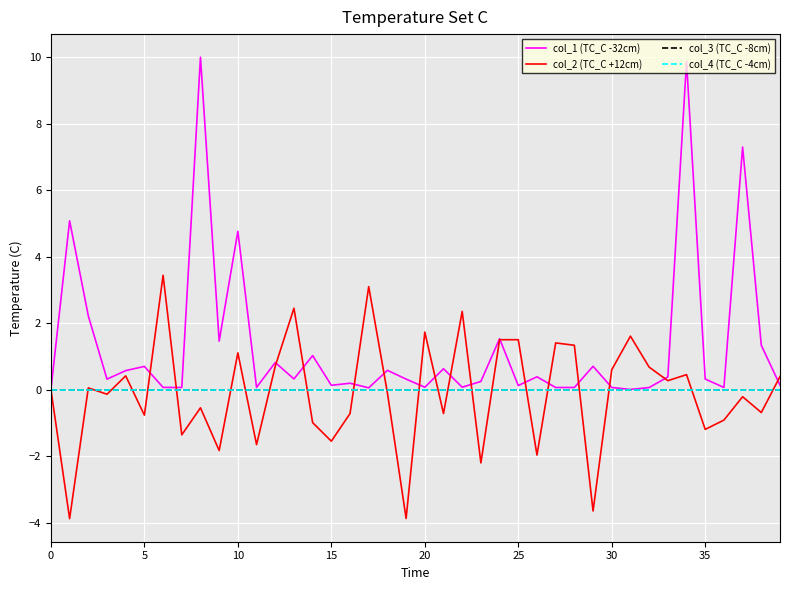

What is the label of the 7th point from the left?

30